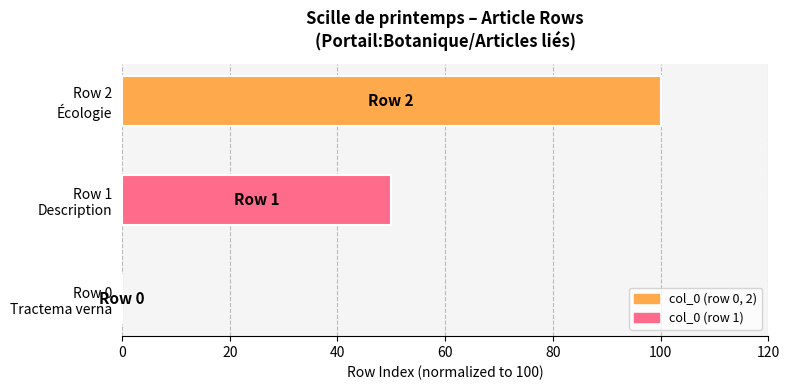

What is the greatest value displayed?

100